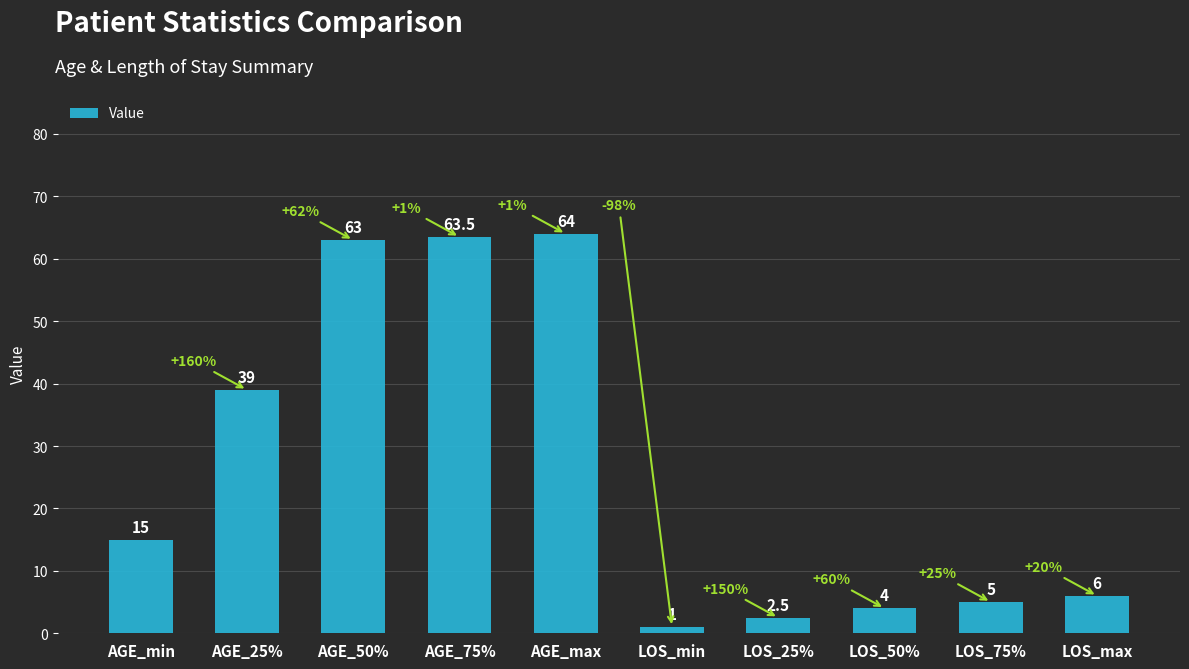

Reading left to right, transcribe all the data shown in this chart.

15.0	39.0	63.0	63.5	64.0	1.0	2.5	4.0	5.0	6.0